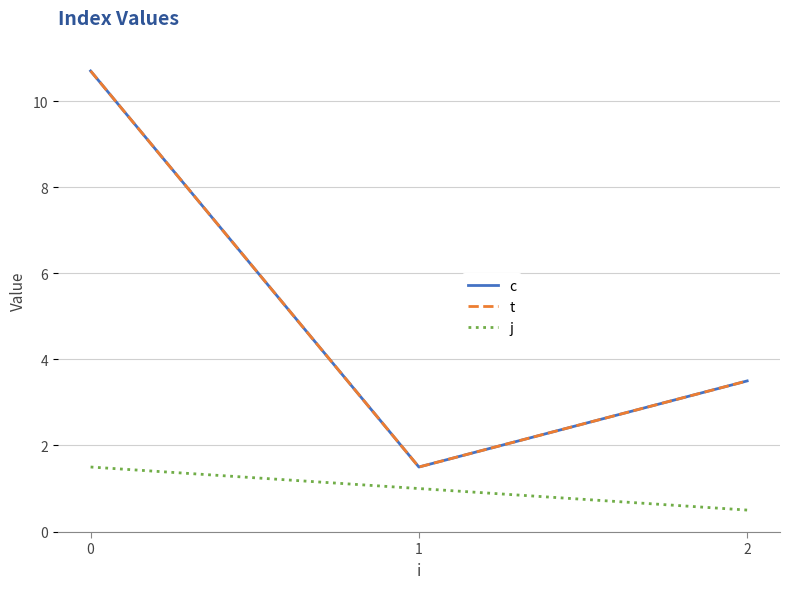

Does the chart display data point markers on the line(s)?

No